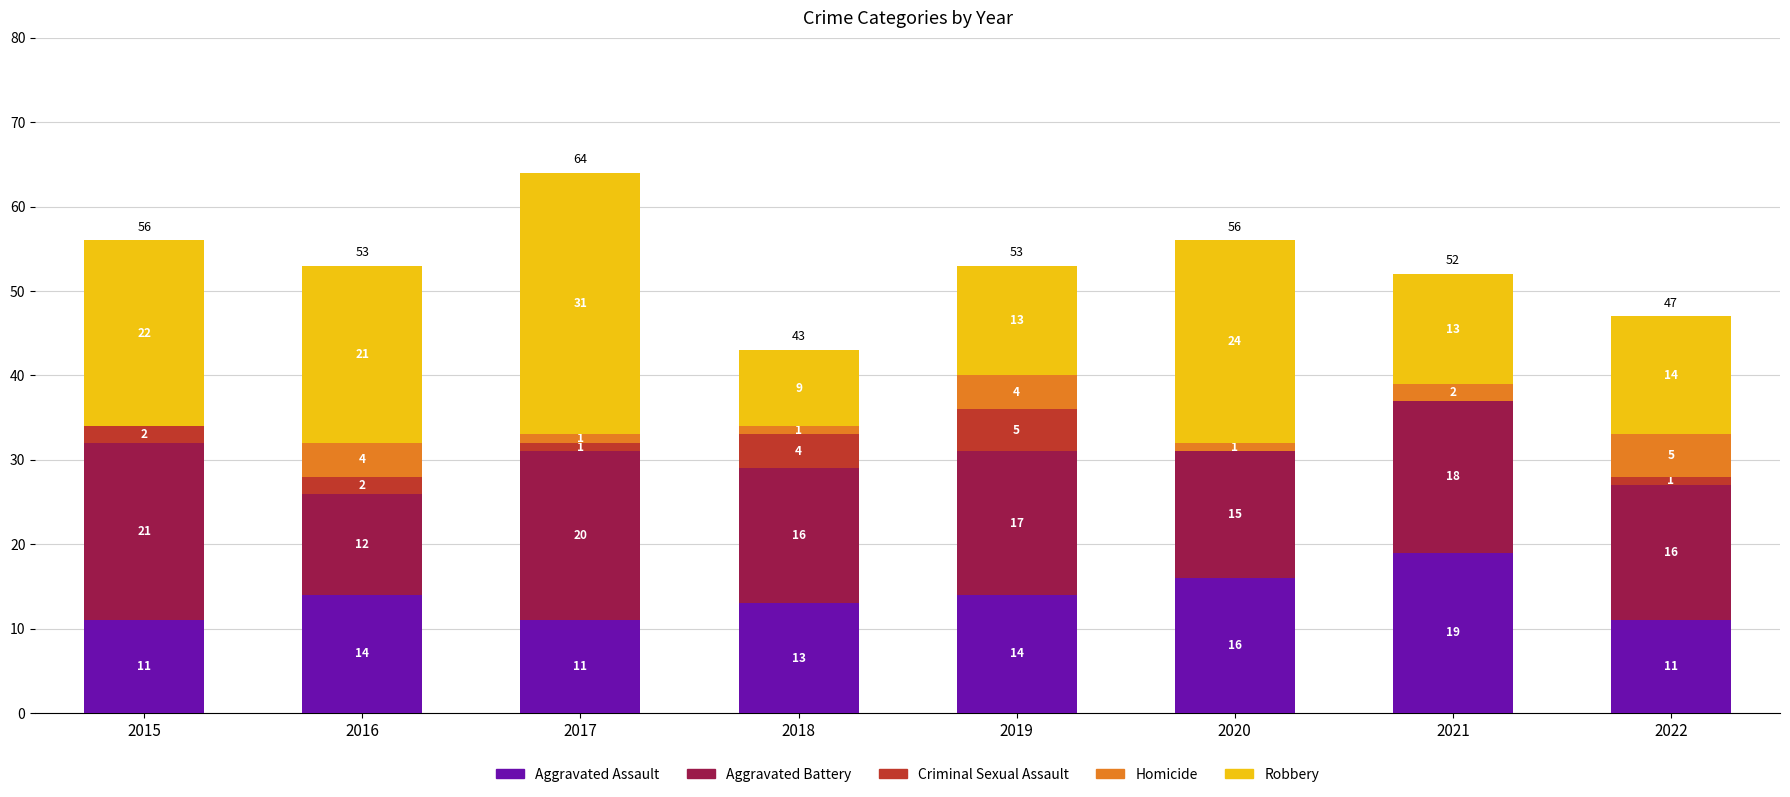

What is the highest value of the Aggravated Assault series?

19